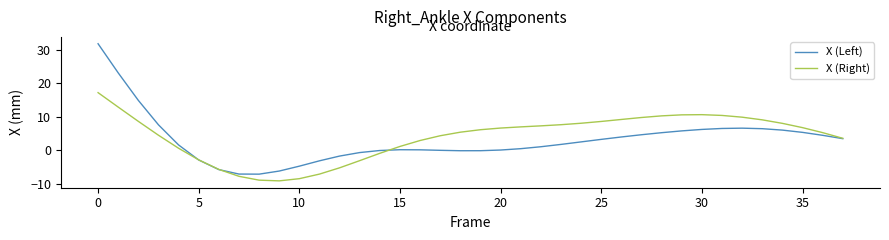

Which series has the widest spread of values?

X (Left)